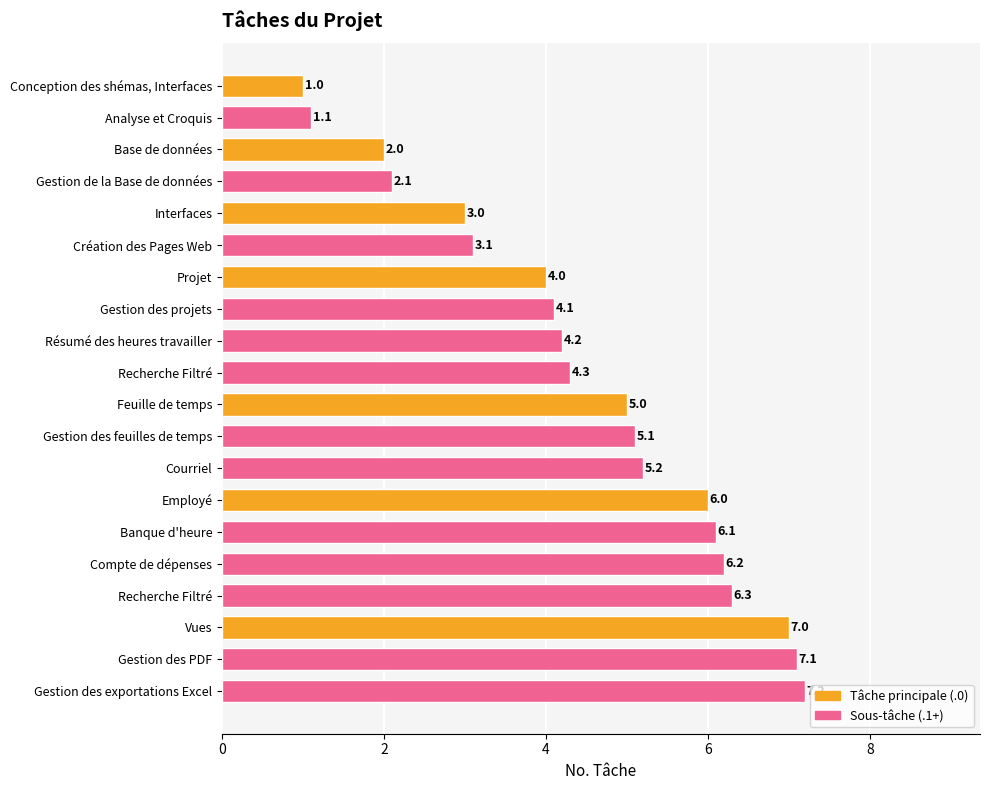

Are the bars horizontal?

Yes